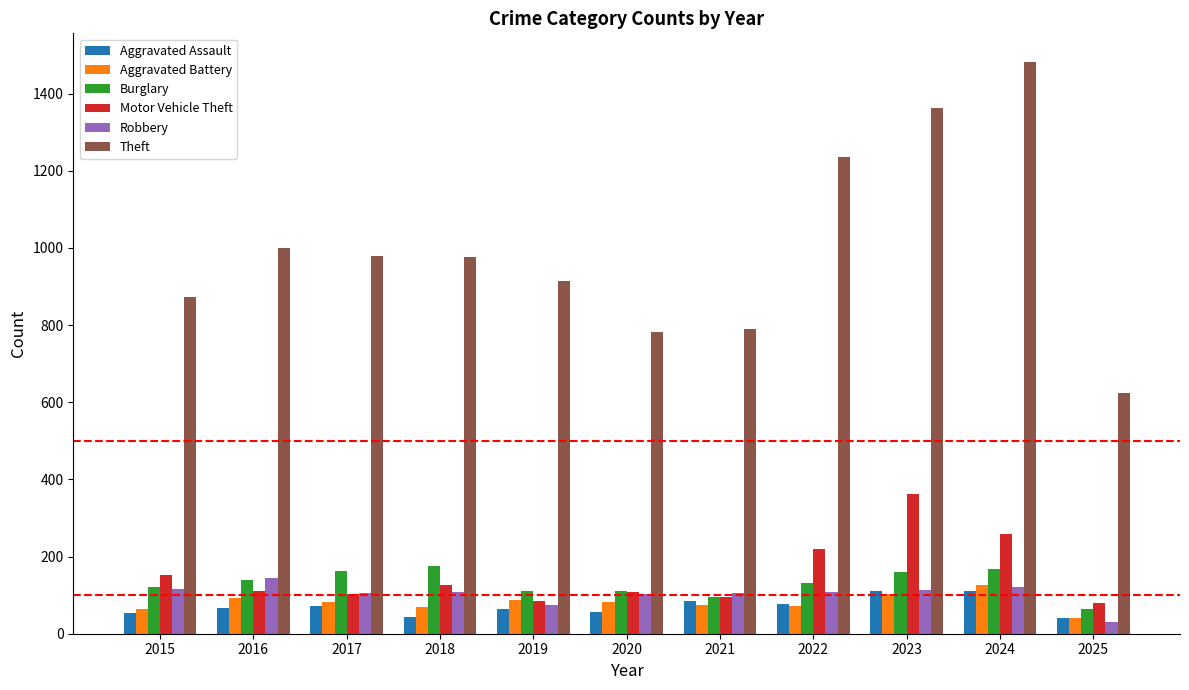

Is it true that Burglary equals 231 at 2016?

False